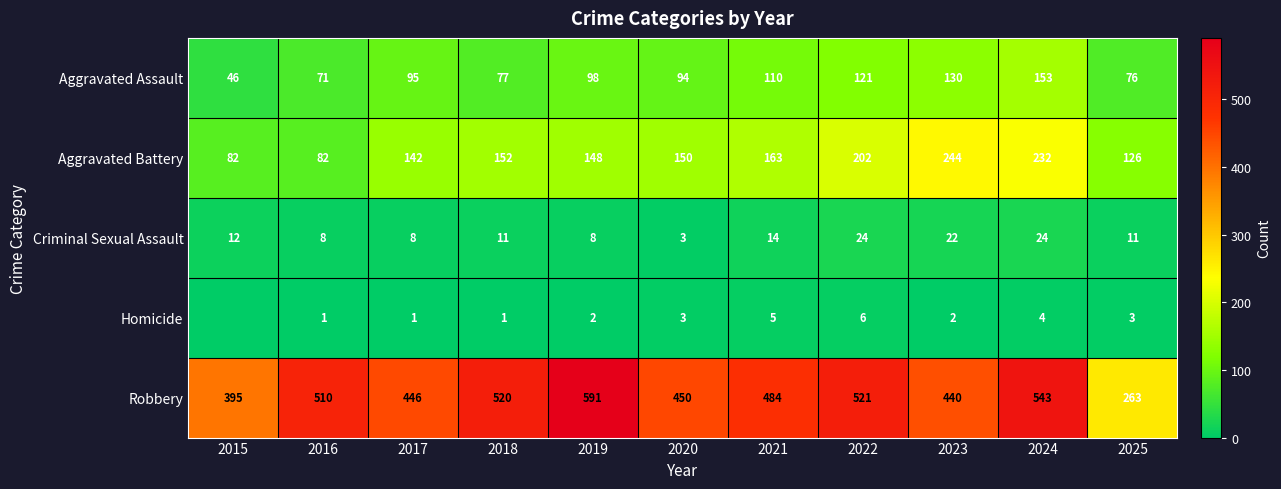

Is the value of Aggravated Assault at 2025 greater than the value of Homicide at 2016?

Yes